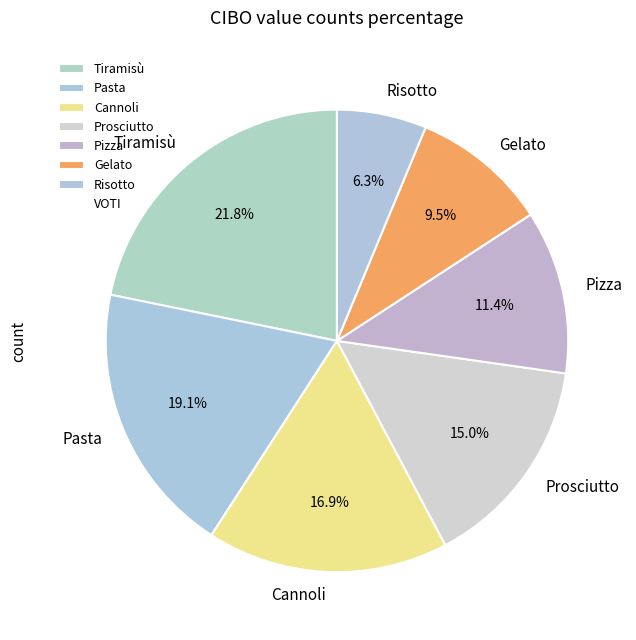

Count the number of slices in the pie.

7